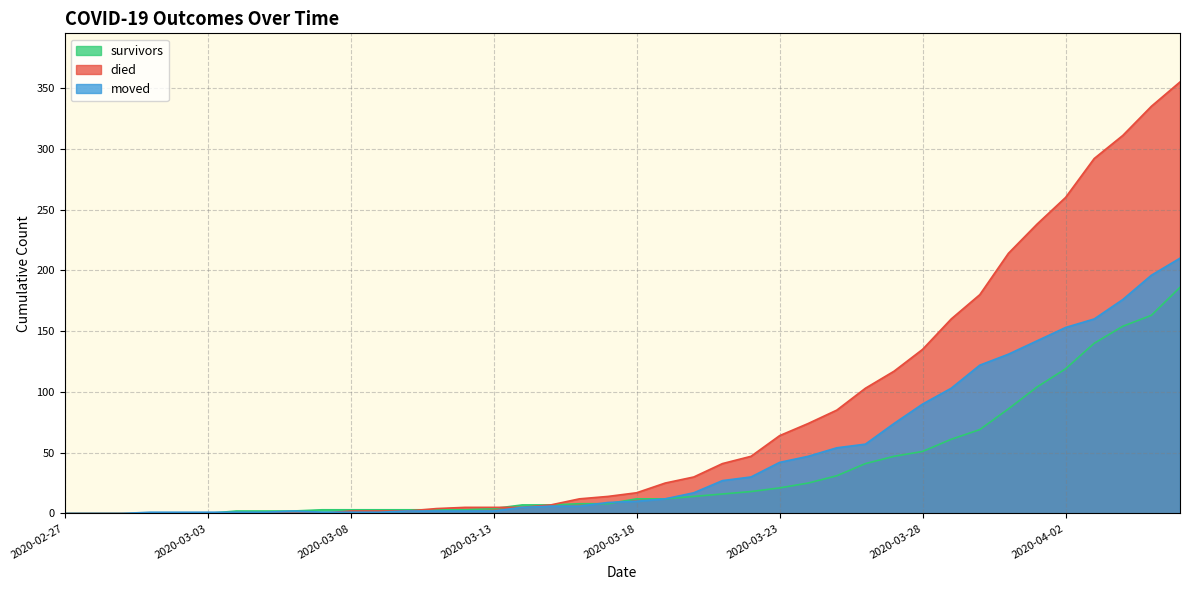

True or false: survivors and moved cross at least once.

True